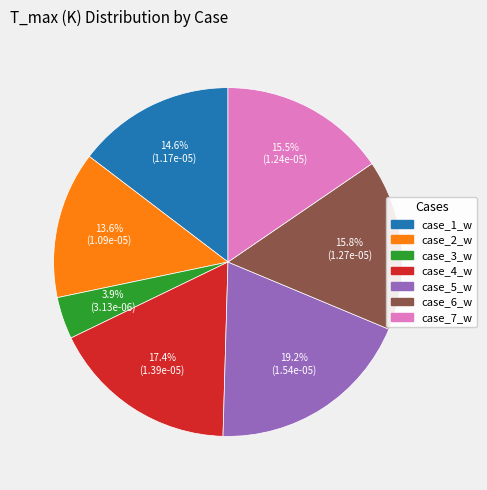

Between case_2_w and case_7_w, which is larger?

case_7_w